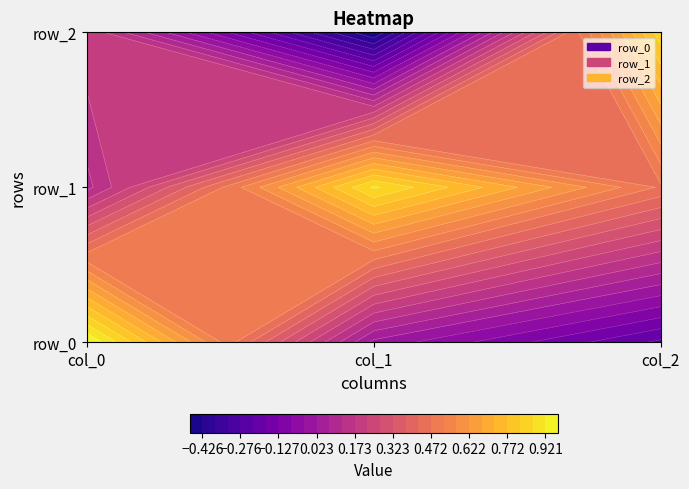

Where is row_2 nearest to the value 0?

col_0